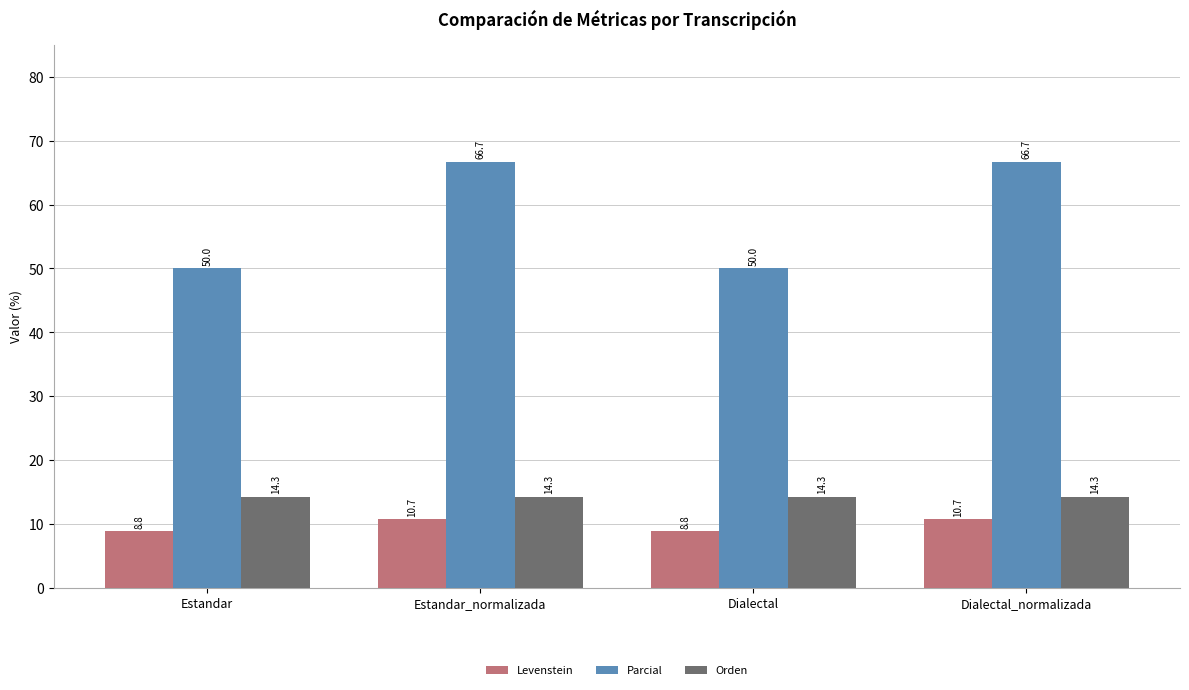

The value of Orden at Estandar is 24.7. True or false?

False